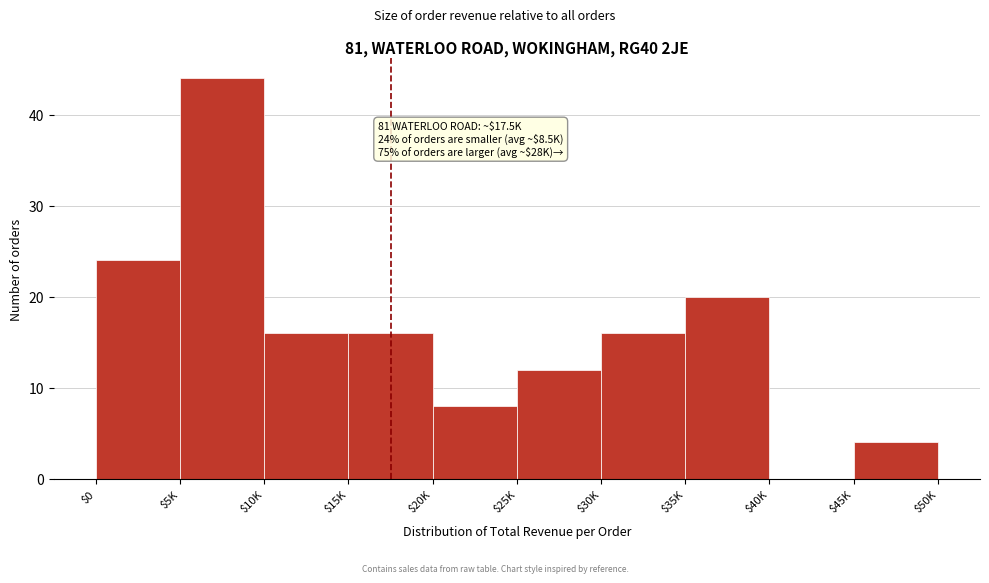

Is it true that the value at $0 is 24?

True